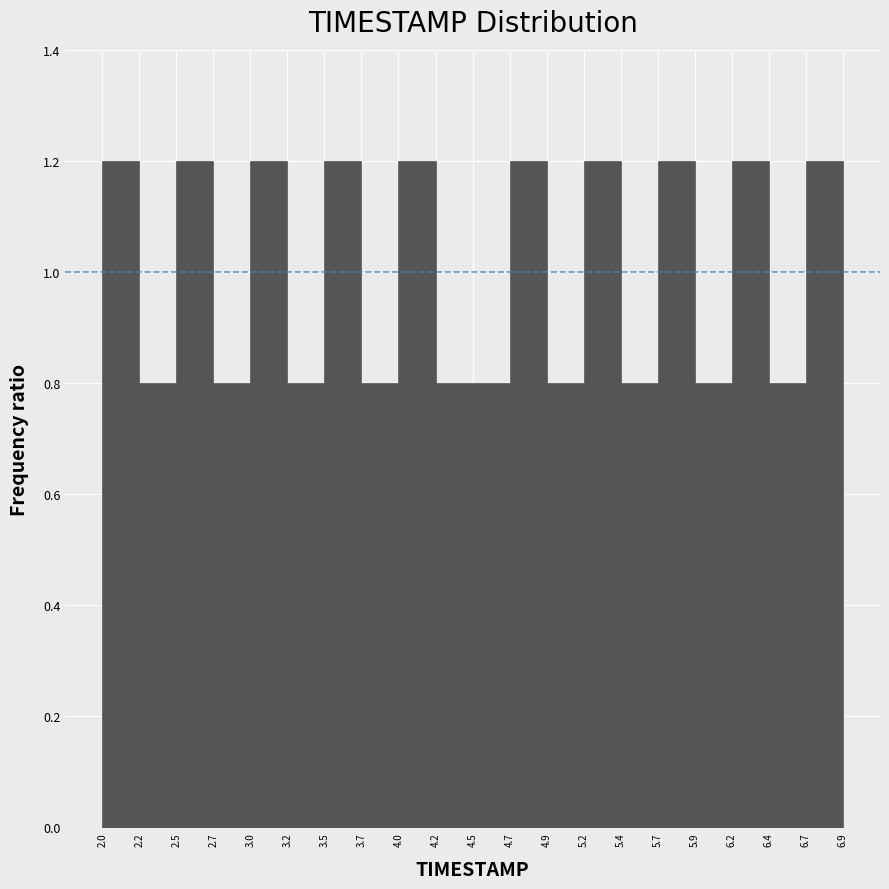

What is the height of the bar covering 3.2 to 3.5 on the x-axis? The values are not printed on the chart, so give them approximately, as read against the axis.

0.8